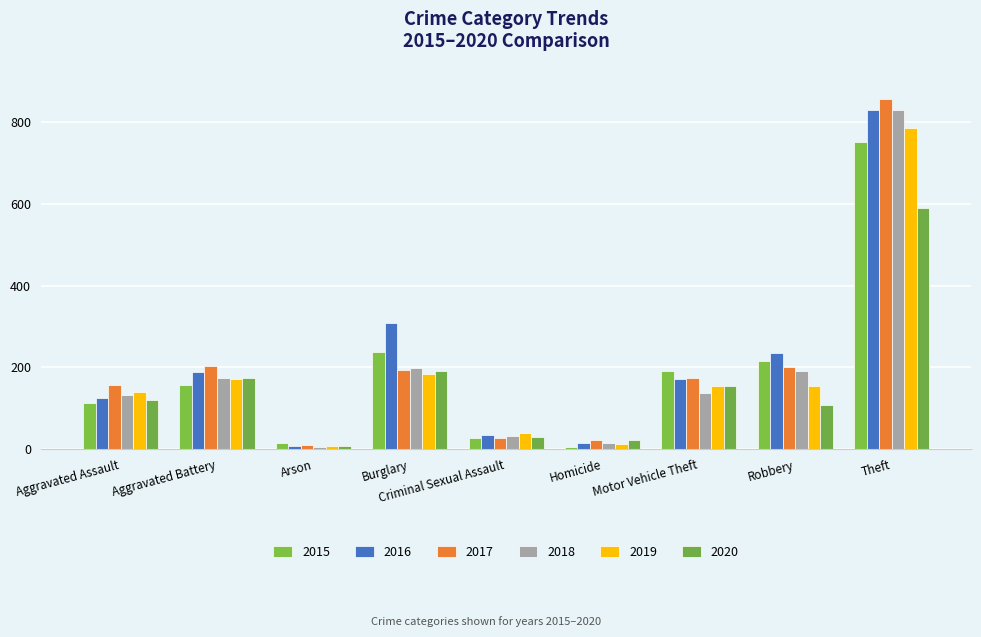

Which category has the lowest value across all series?

Arson